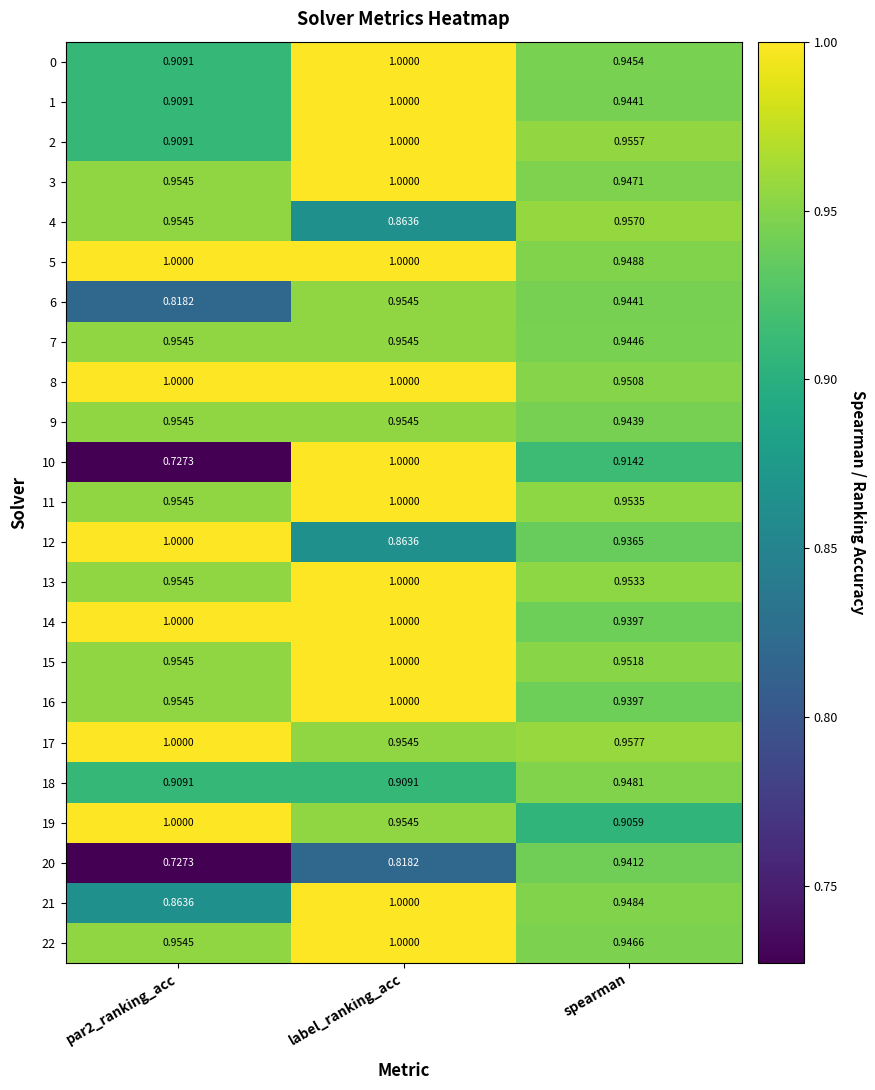

Where is 22 nearest to the value 0?

spearman